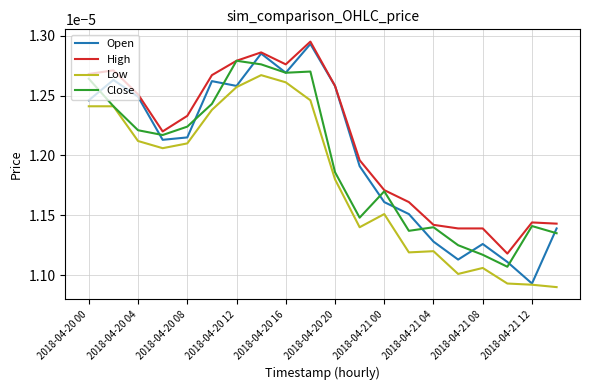

At how many categories does at least one series exceed 0?

20